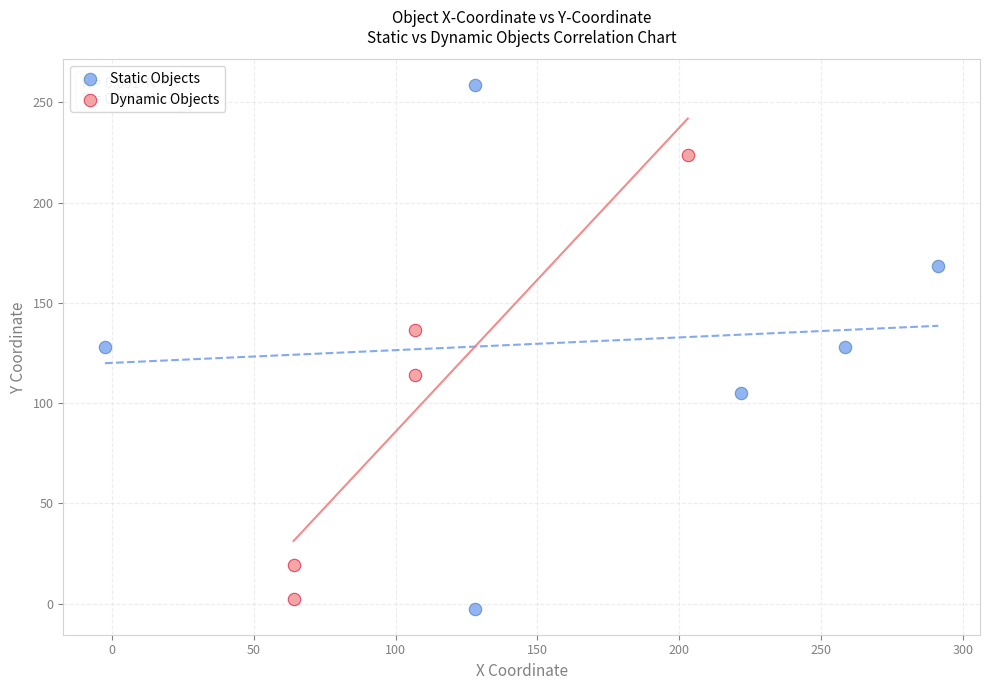

Which series reaches the maximum Y coordinate?

Static Objects